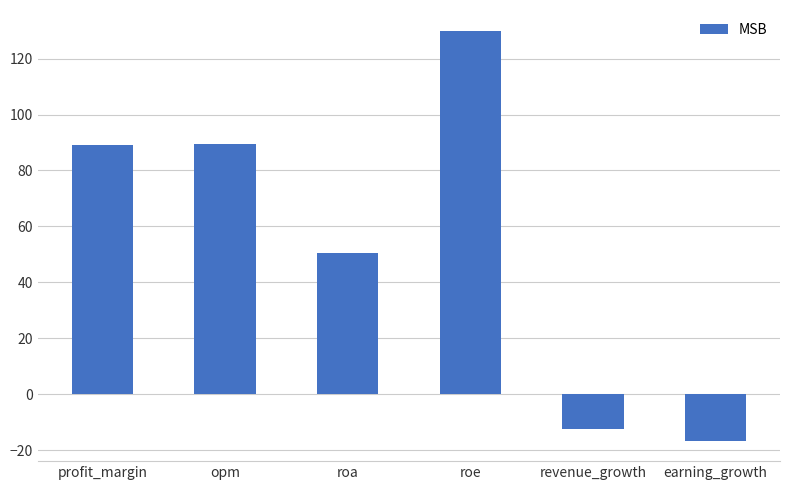

Where is the data nearest to the value 56?

roa